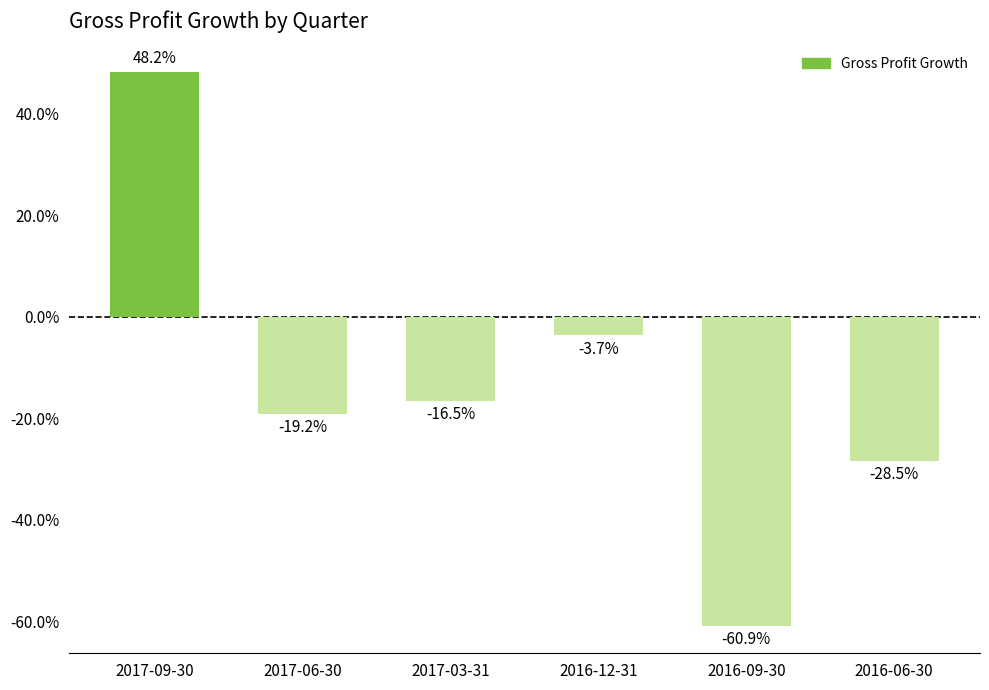

Where does the data first go above 0?

2017-09-30